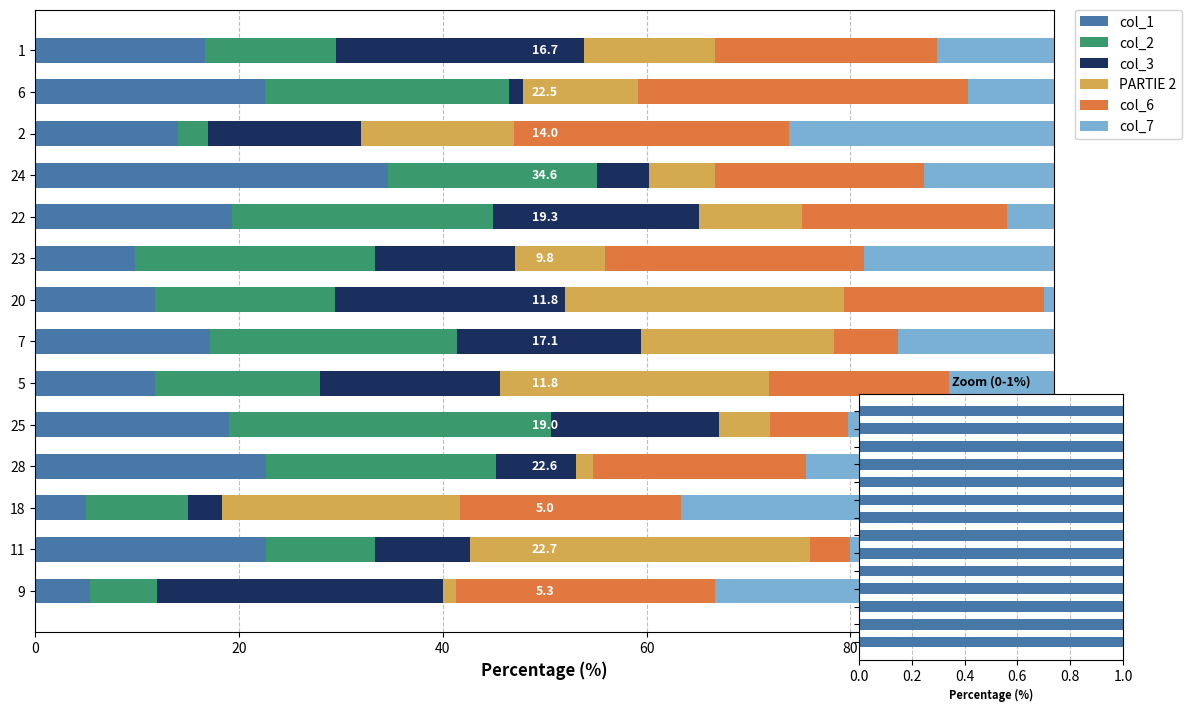

Which series has the widest spread of values?

col_7